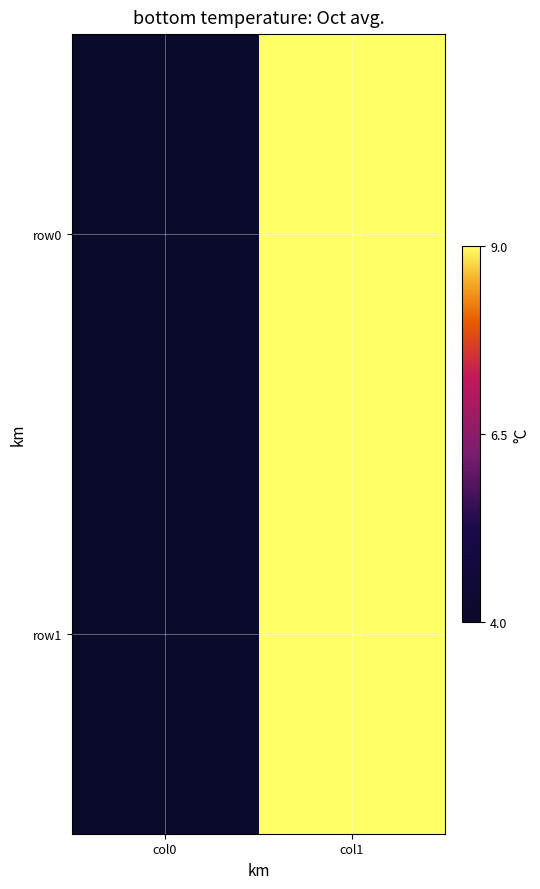

List the series in order of their peak value, highest first.

row0, row1